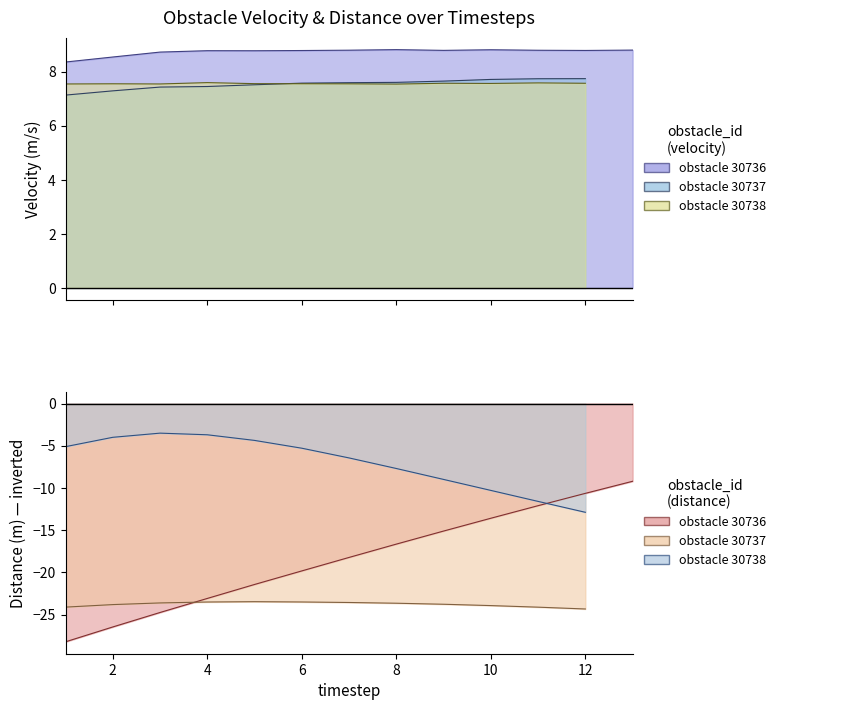

Rank the categories by 30737_velocity value from highest to lowest.

12, 11, 10, 9, 8, 7, 6, 5, 4, 3, 2, 1, 13